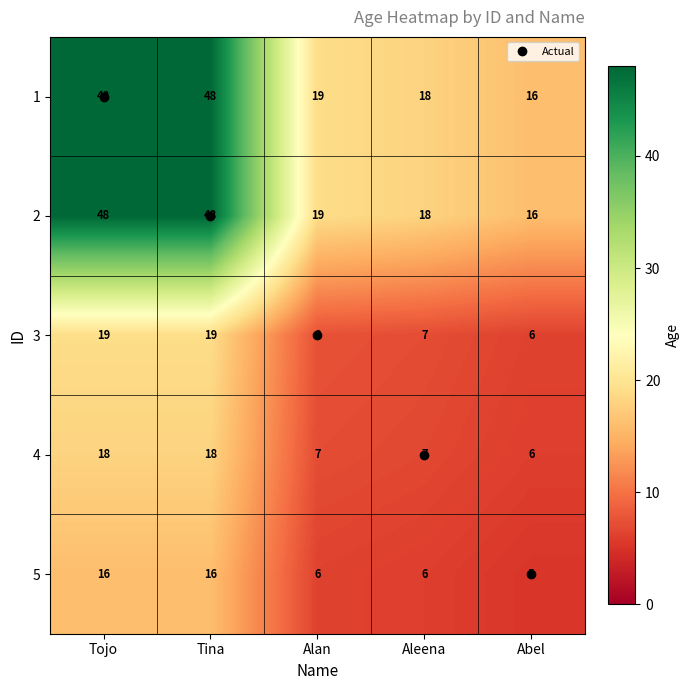

At which label is 2 closest to 32?

Alan